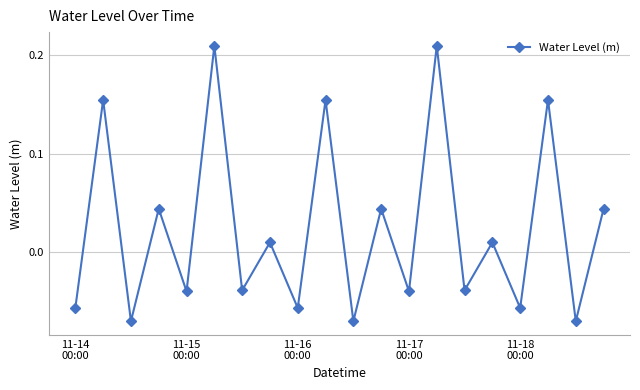

What is the difference between the maximum and second lowest values?

0.3